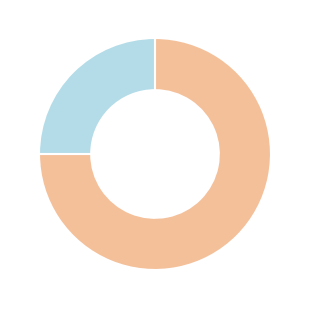

Is there a majority slice in this chart?

Yes